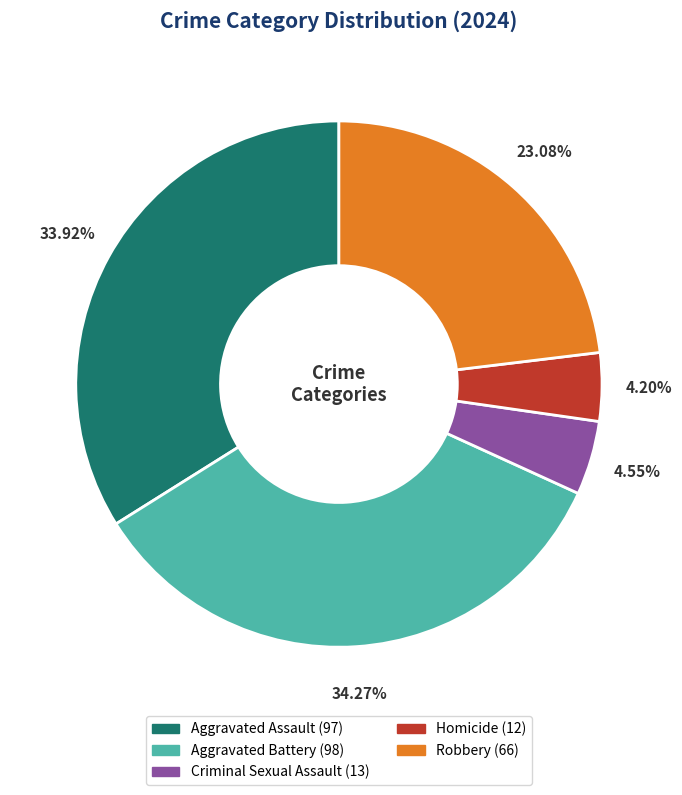

The Robbery slice represents 23% of the pie. True or false?

True